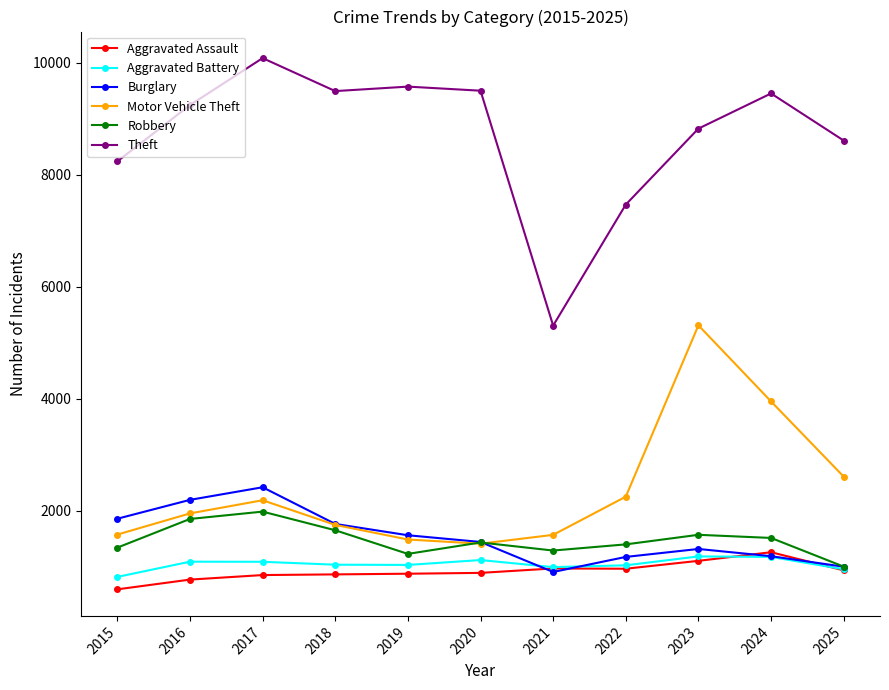

Which series has the widest spread of values?

Theft